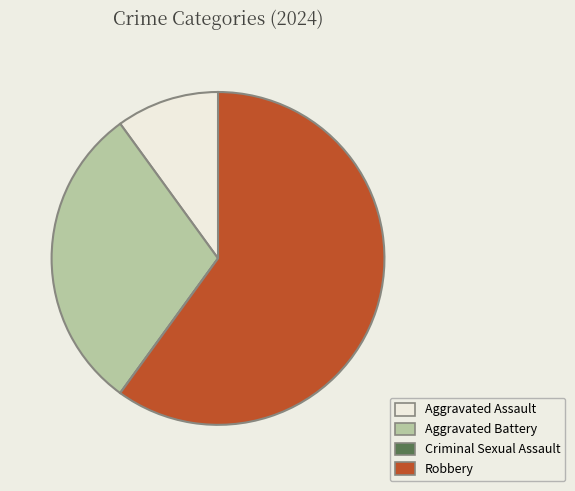

The Aggravated Assault slice represents 10% of the pie. True or false?

True